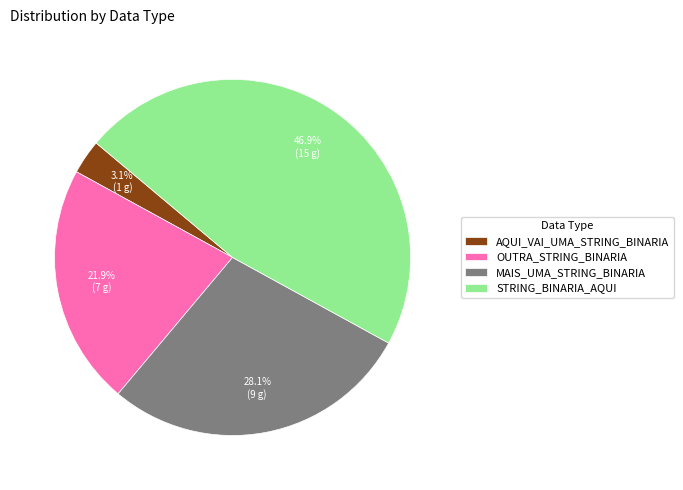

Which slice is the largest?

STRING_BINARIA_AQUI